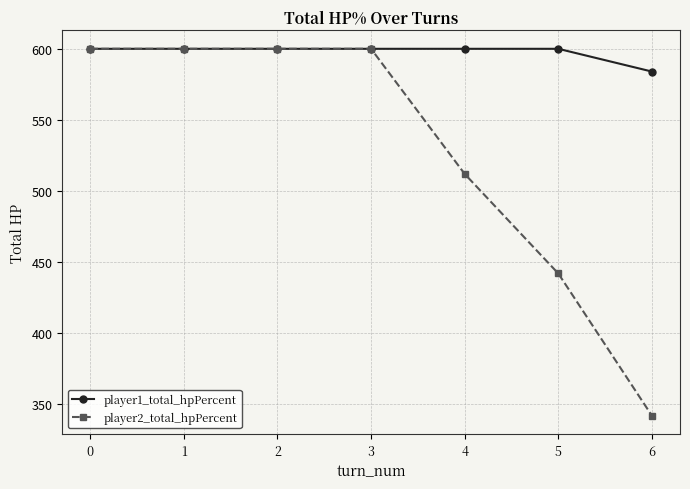

Is it true that player1_total_hpPercent equals 600 at 4?

True